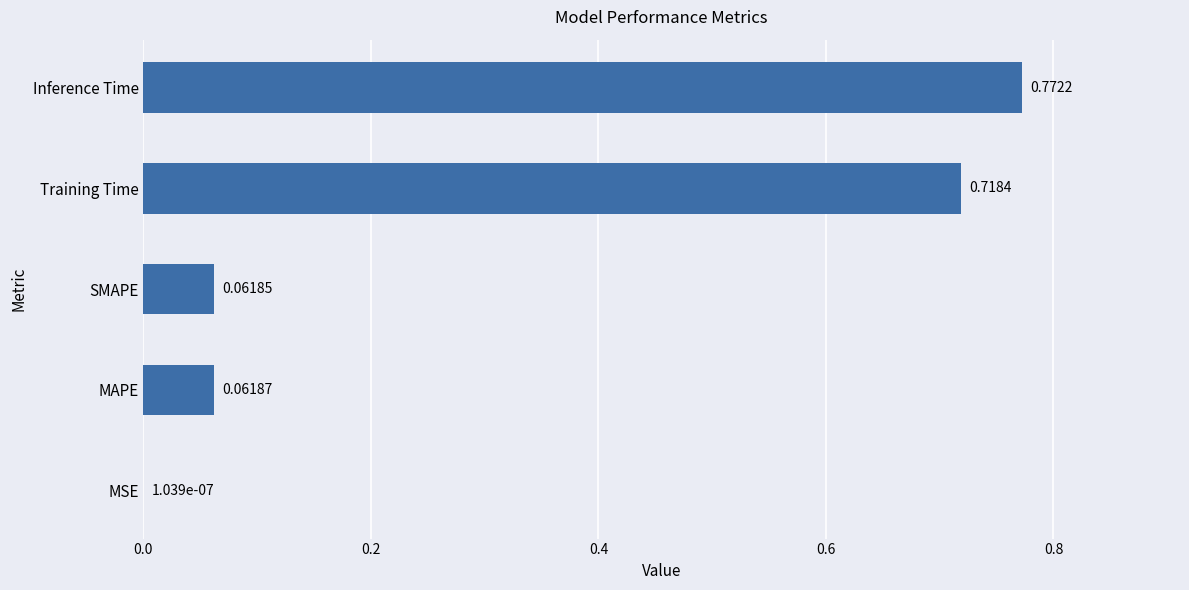

What is the change in value from MSE to MAPE?

+0.1